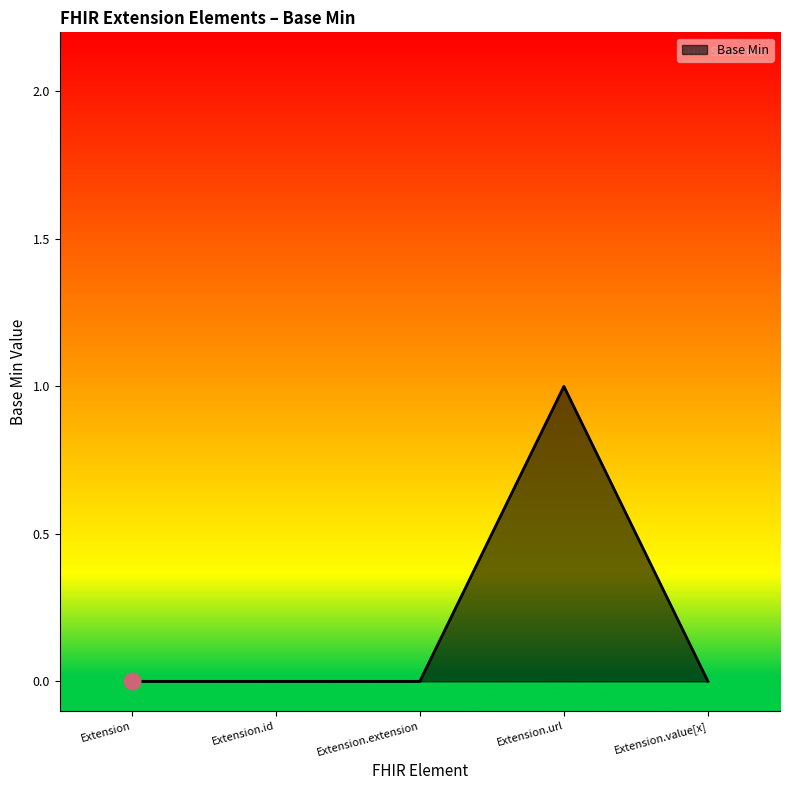

What is the change in value from Extension.id to Extension.url?

+1